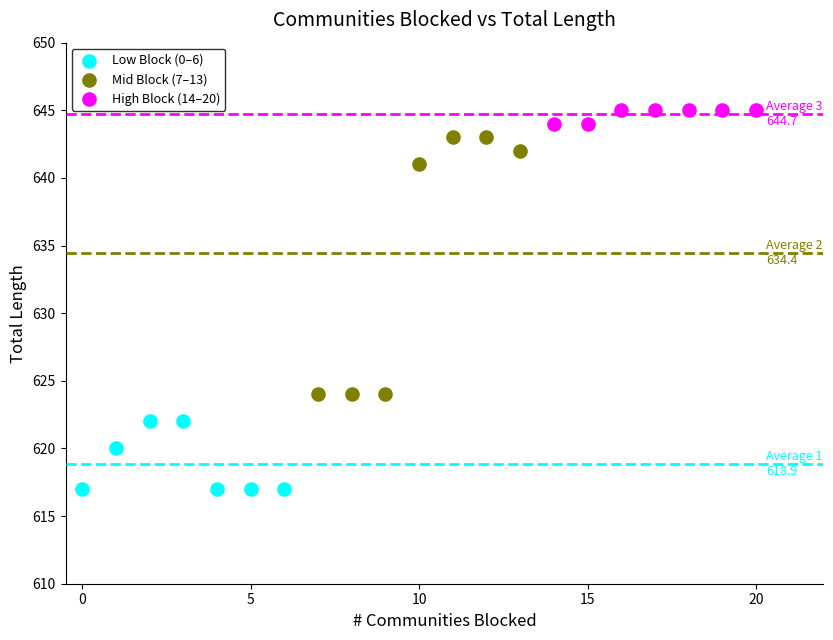

Which series contains the lowest Y value?

Low Block (0–6)